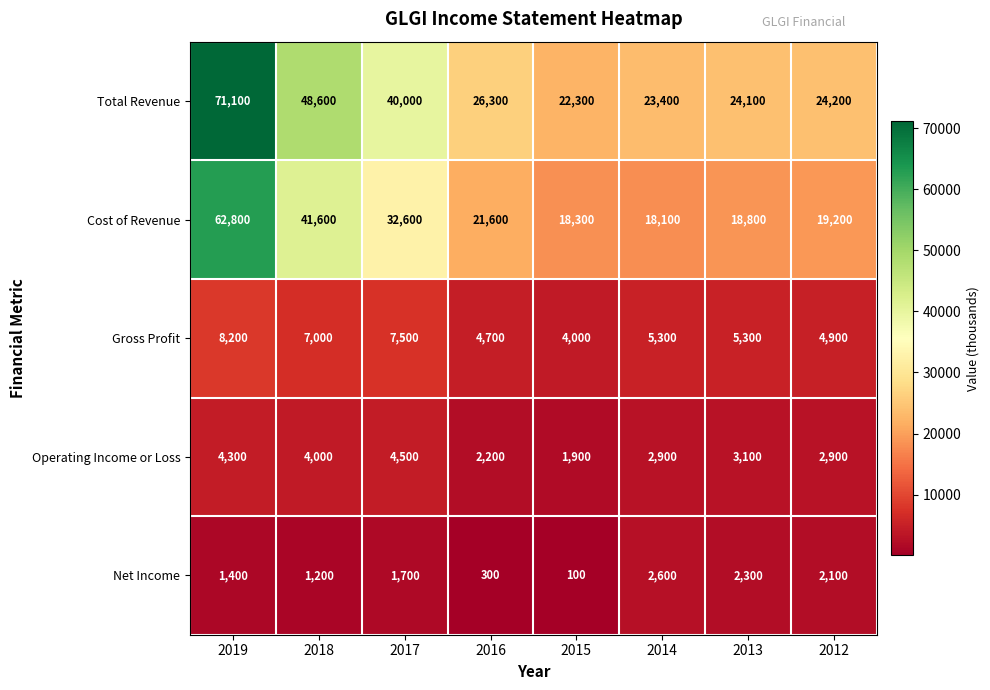

What is the sum of all Total Revenue values?

280000